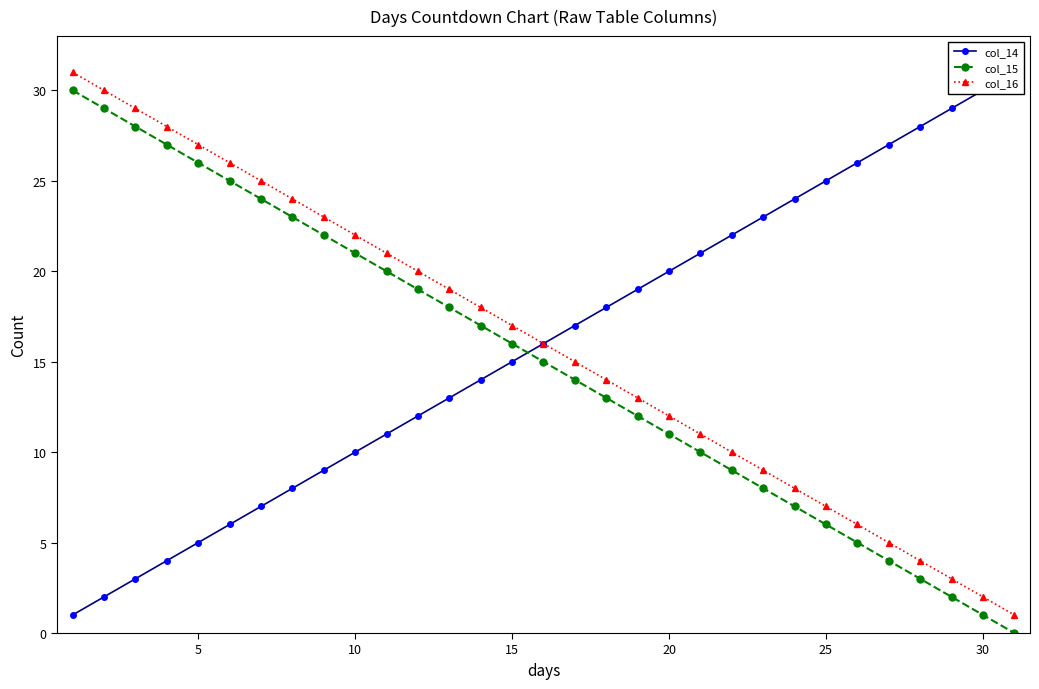

Reading right to left, transcribe all the data shown in this chart.

col_14: 31	30	29	28	27	26	25	24	23	22	21	20	19	18	17	16	15	14	13	12	11	10	9	8	7	6	5	4	3	2	1
col_15: 0	1	2	3	4	5	6	7	8	9	10	11	12	13	14	15	16	17	18	19	20	21	22	23	24	25	26	27	28	29	30
col_16: 1	2	3	4	5	6	7	8	9	10	11	12	13	14	15	16	17	18	19	20	21	22	23	24	25	26	27	28	29	30	31